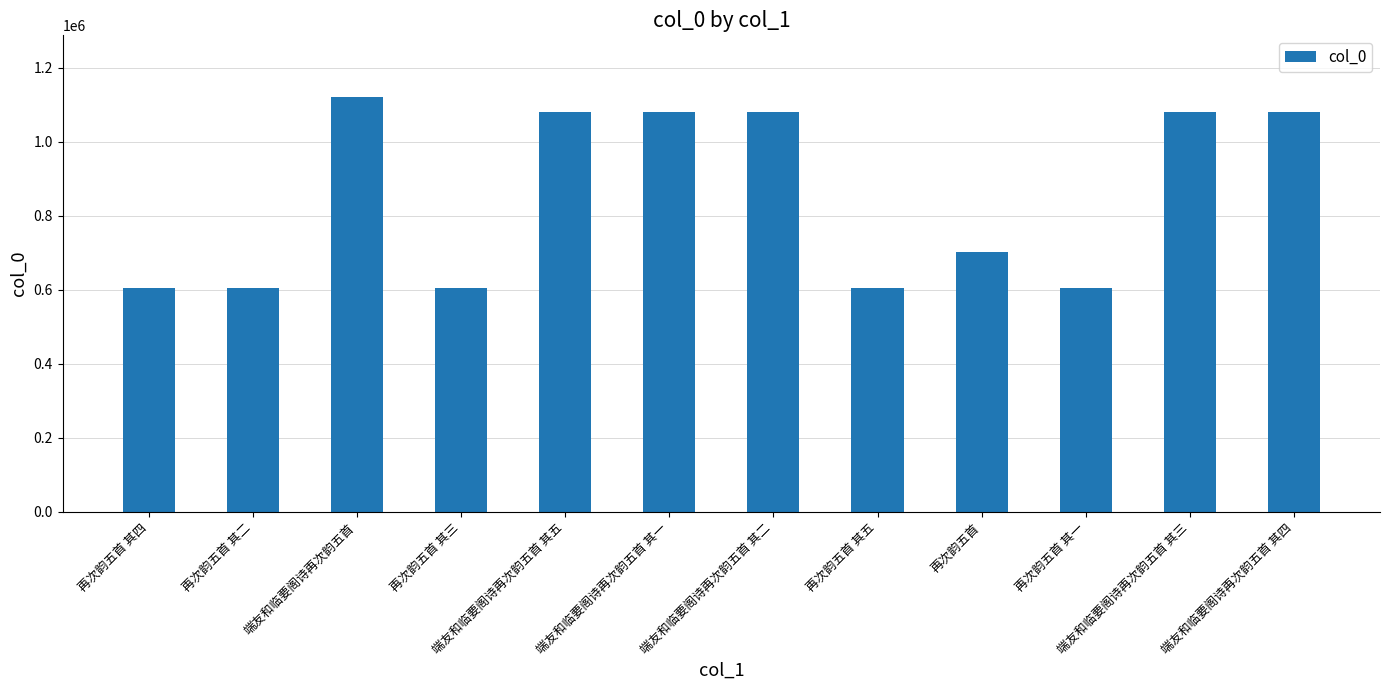

What is the average value?

854083